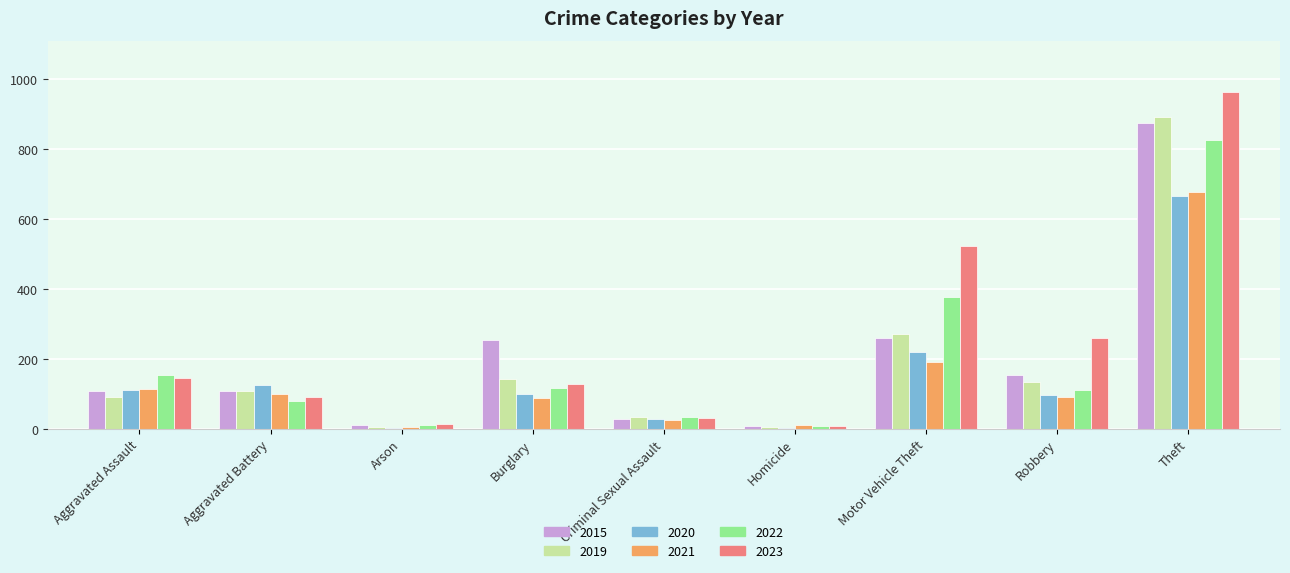

Which category has the highest value across all series?

Theft